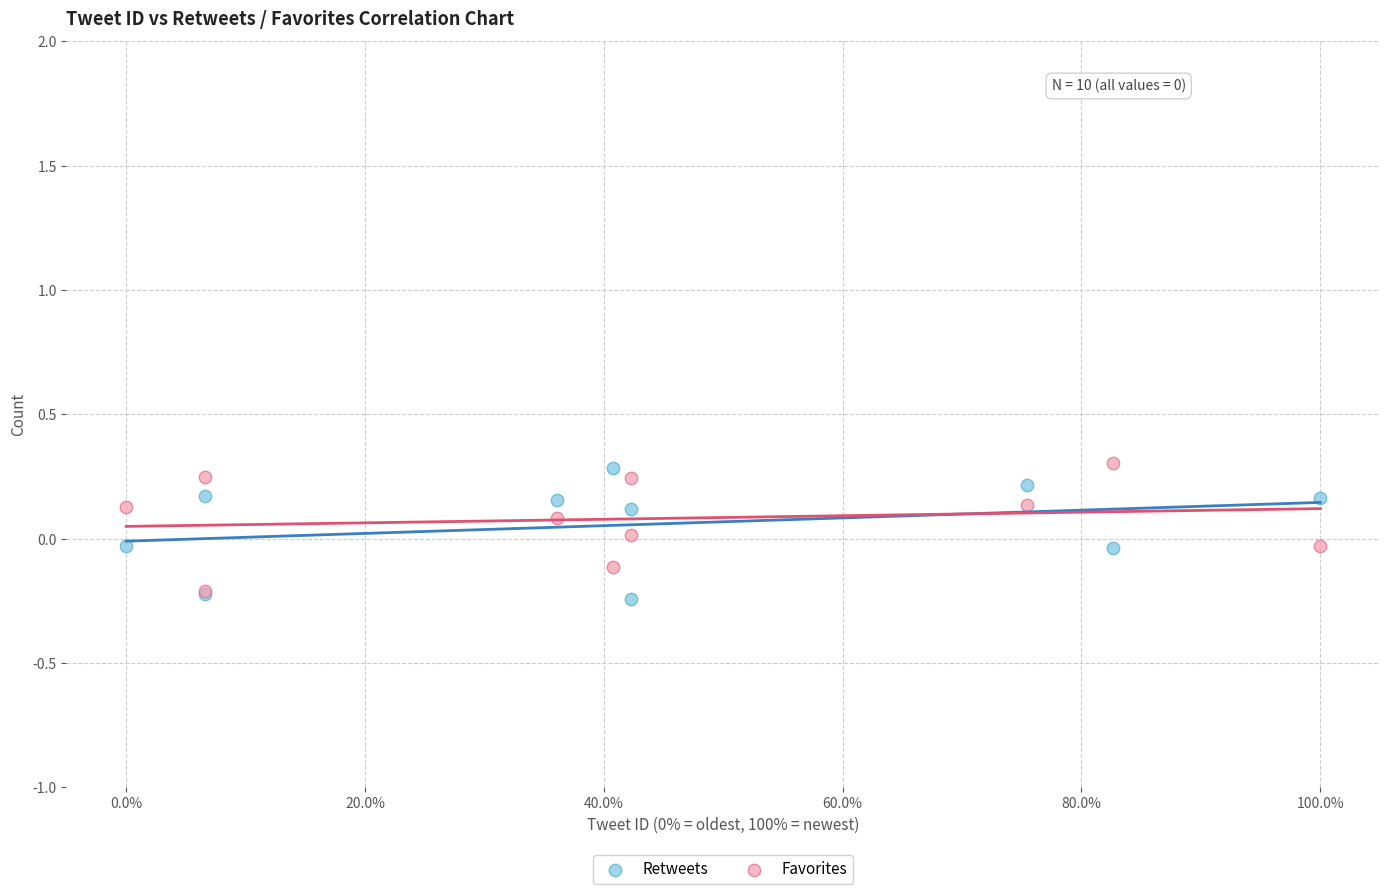

What are all the series names shown in the legend?

Retweets, Favorites